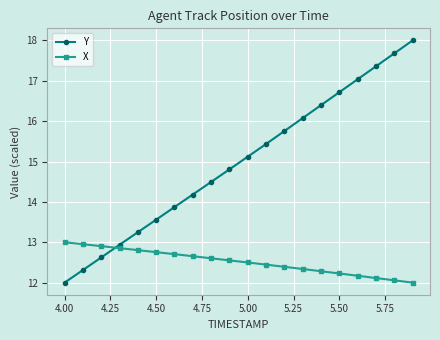

What is the difference between the second highest and second lowest values in the Y series?

5.4